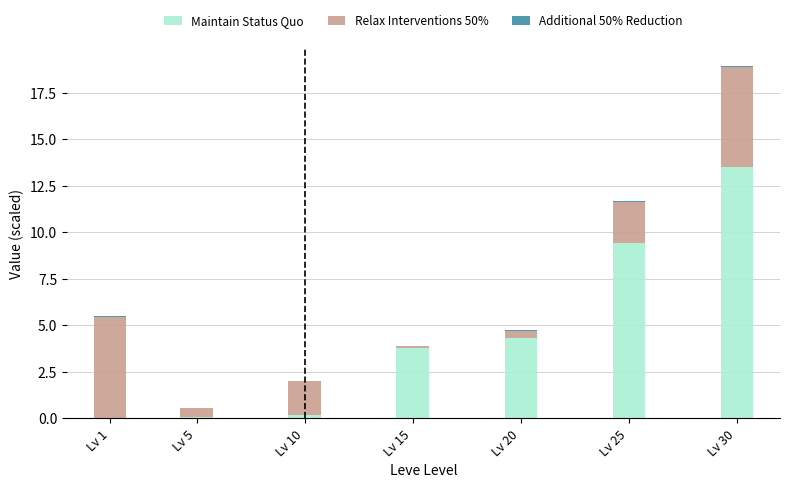

Are the bars horizontal?

No